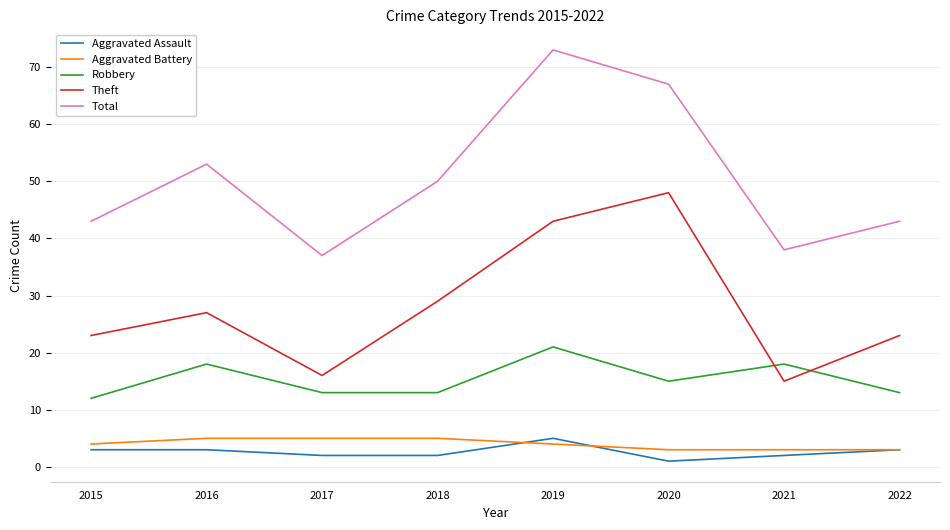

The Total series shows 82 at 2018. True or false?

False